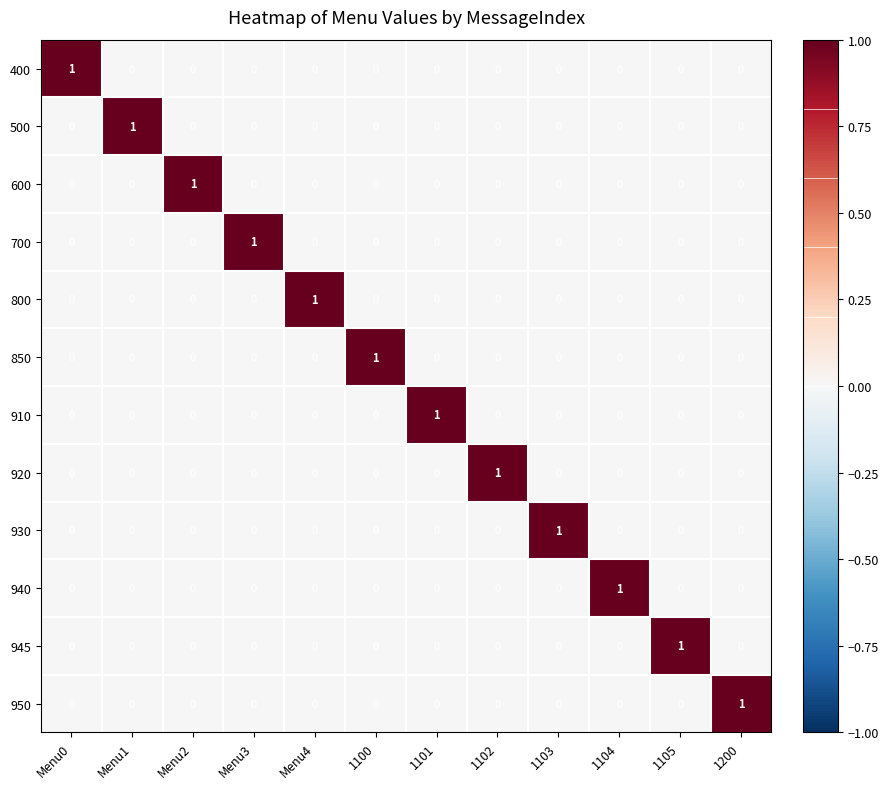

At how many categories does at least one series exceed 0?

12